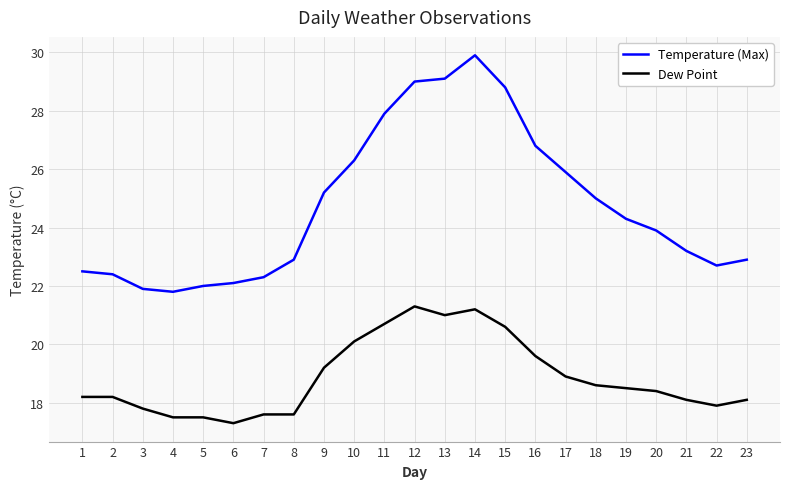

What is the difference between the Dew Point values at 14 and 11?

0.5